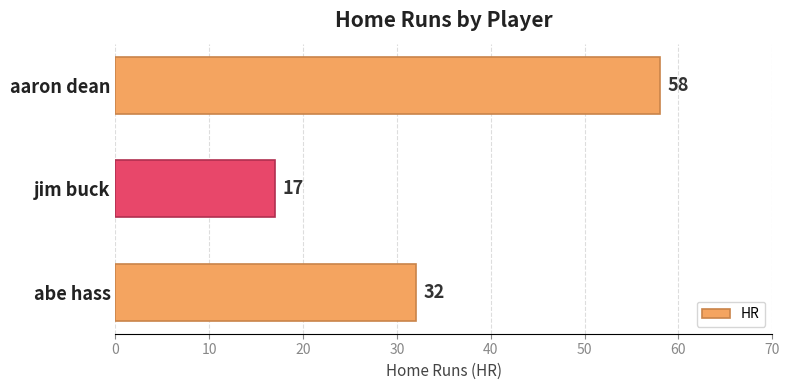

Count the number of data series in this chart.

1